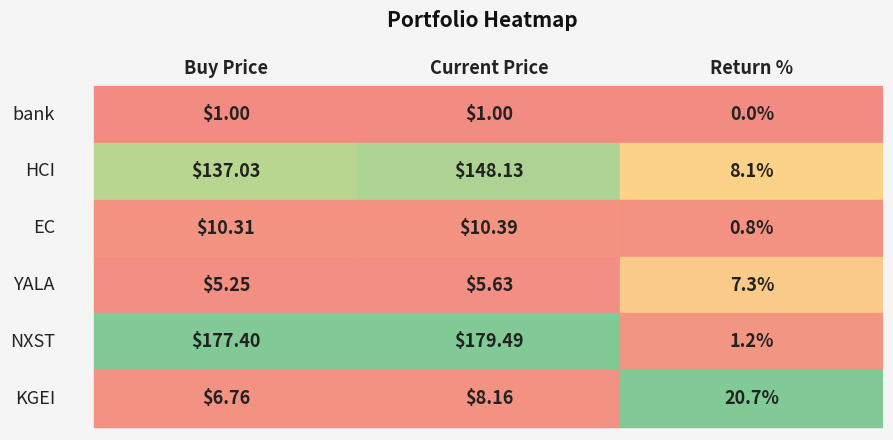

Rank the series by their maximum value, from lowest to highest.

rendite, price_buy, price_cur